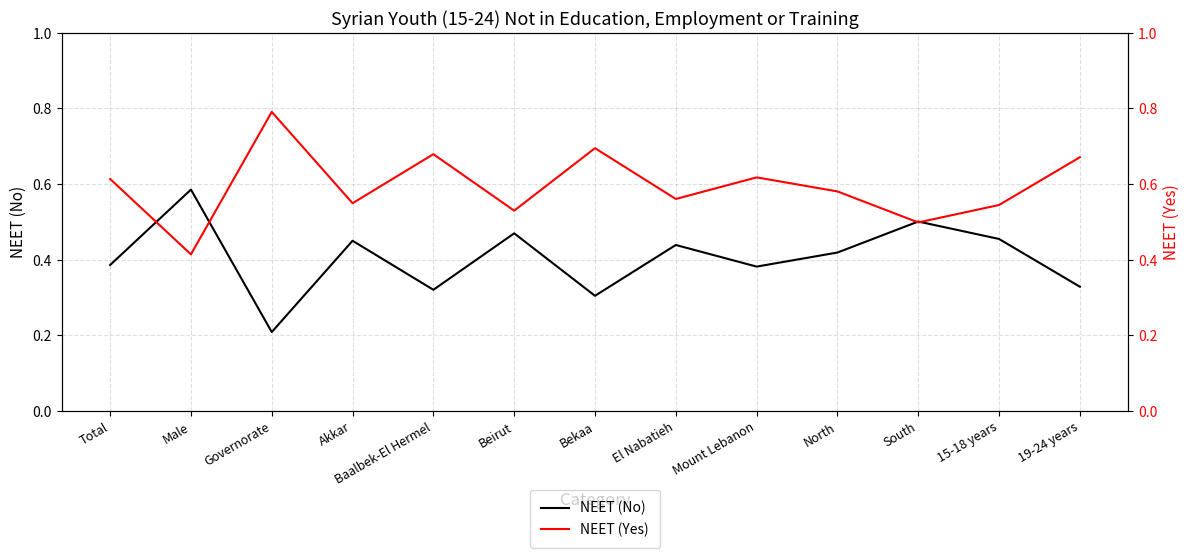

True or false: NEET (Yes) has more than 2 points higher than both neighbors.

True